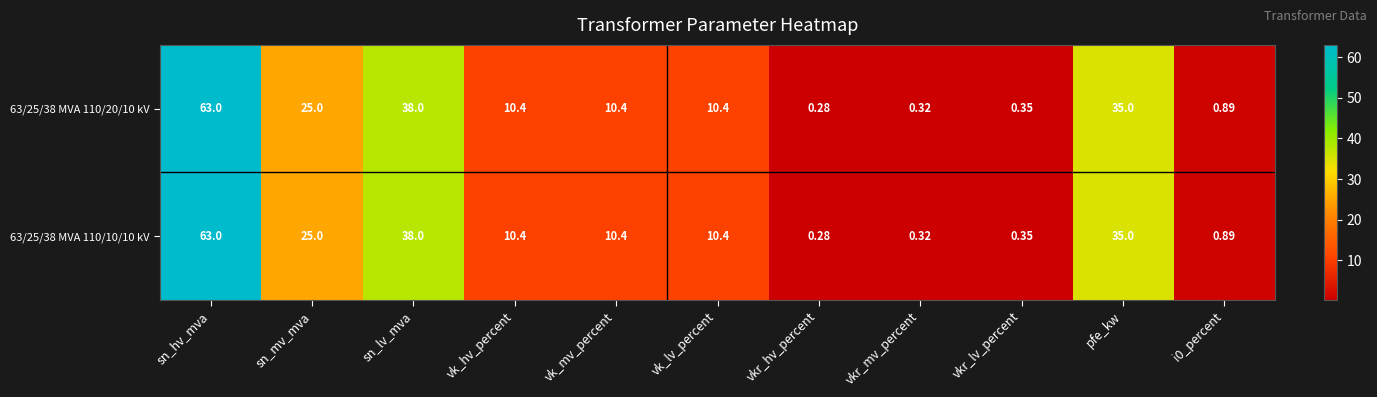

How many data points in 63/25/38 MVA 110/10/10 kV are less than 10?

4